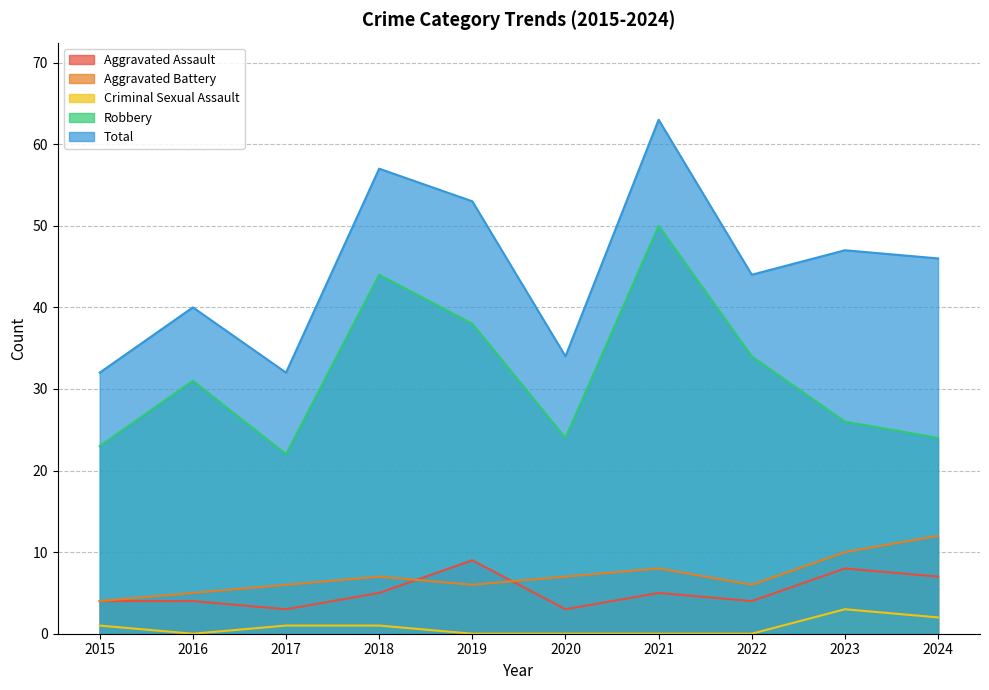

What is the average value of the Robbery series?

32